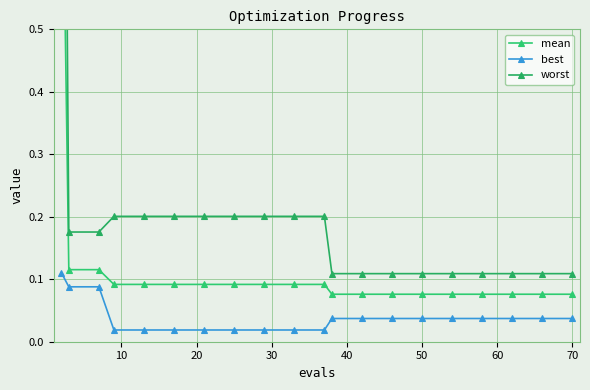

How many lines are shown in the chart?

3